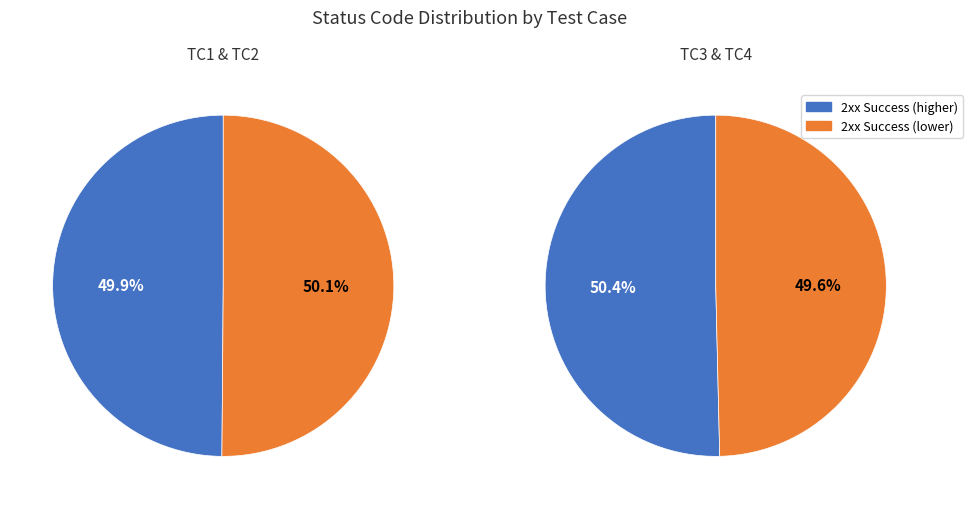

Which slice is the smallest?

TC4